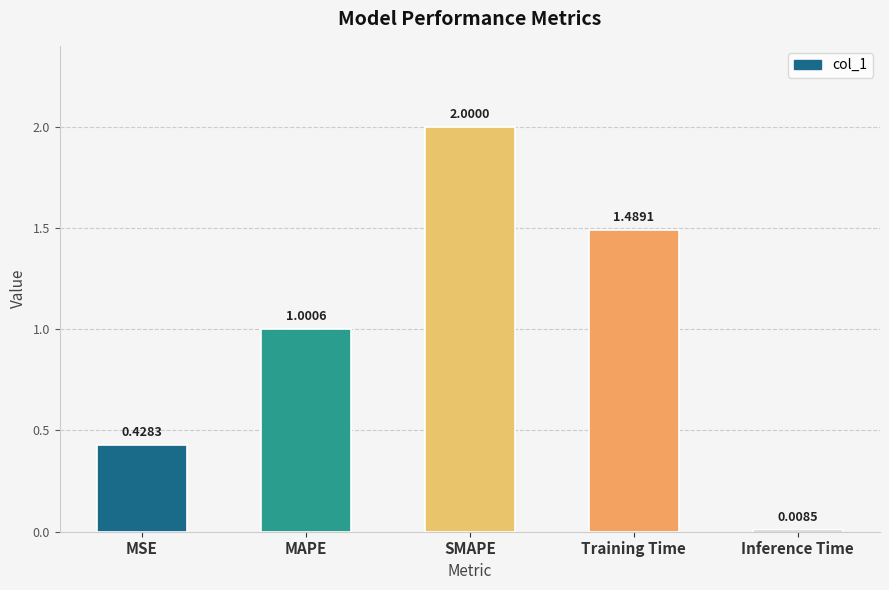

Where is the data nearest to the value 1?

MAPE